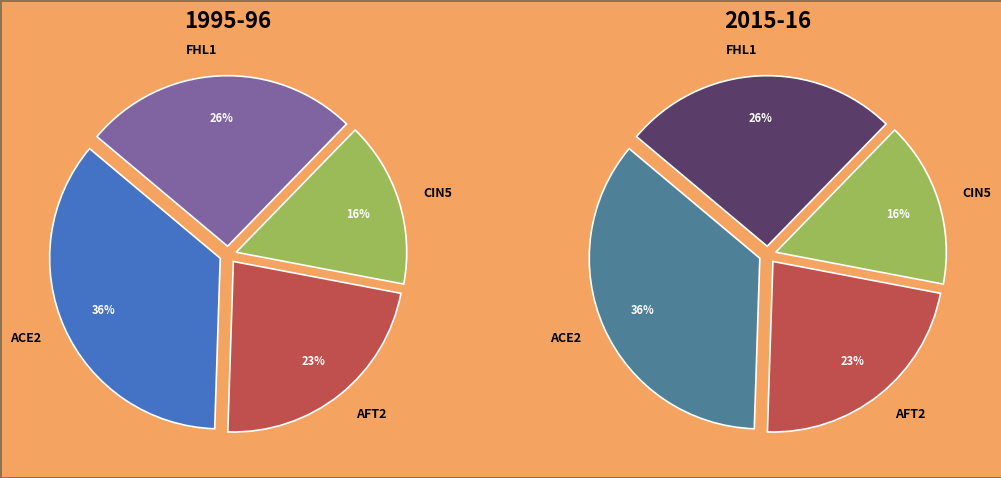

To the nearest percent, what portion does FHL1 represent?

26%